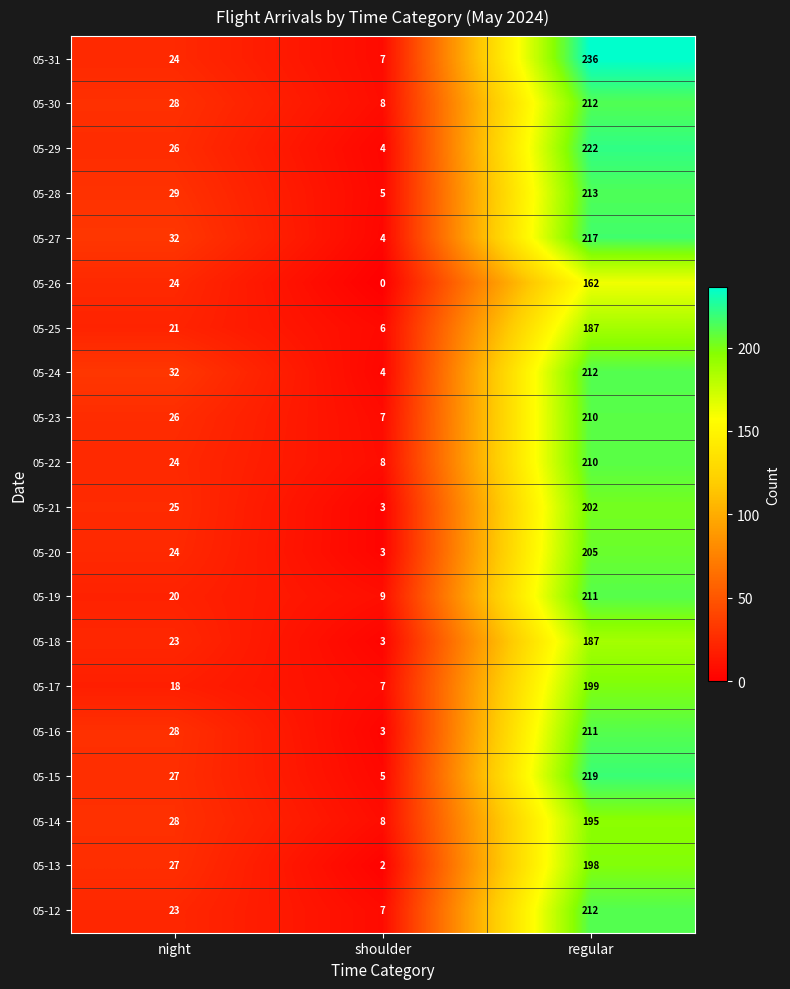

What is the total value across all series at shoulder?

103